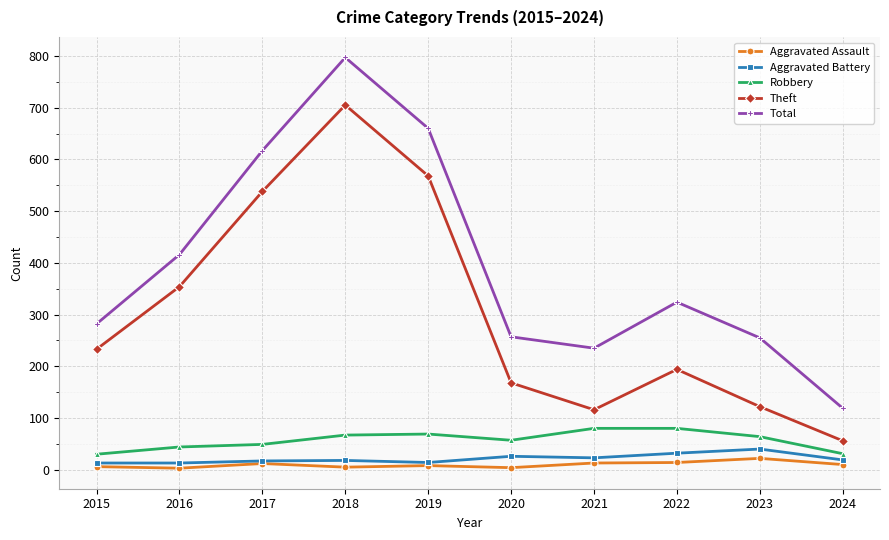

True or false: Aggravated Battery and Theft cross at least once.

False